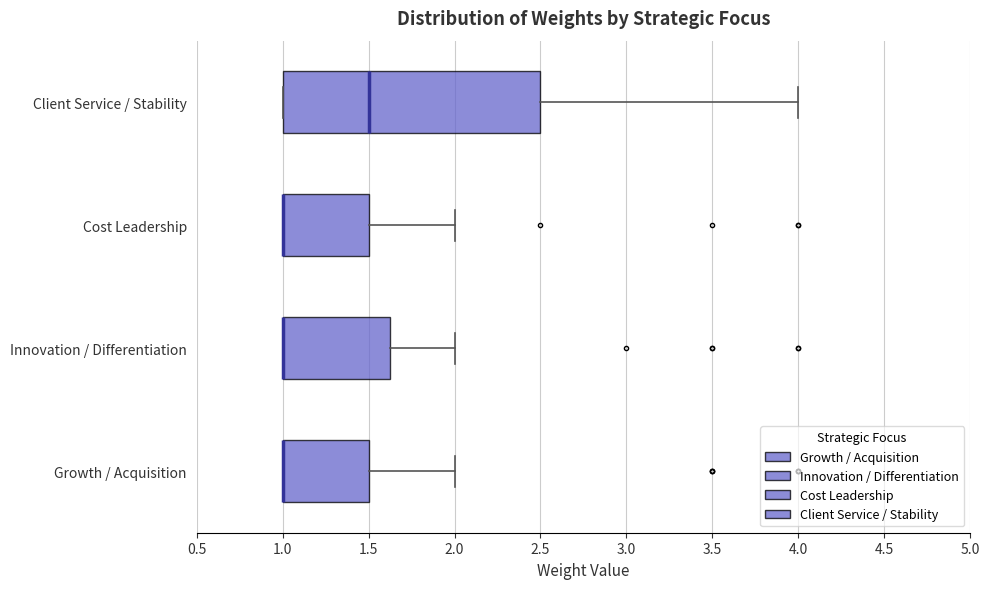

Where does the right whisker of the box for Cost Leadership end on the x-axis? The values are not printed on the chart, so give them approximately, as read against the axis.

2.00